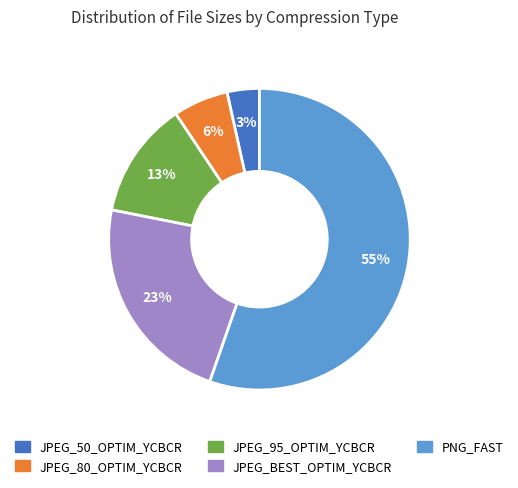

What percentage is the JPEG_50_OPTIM_YCBCR slice, to the nearest percent?

3%